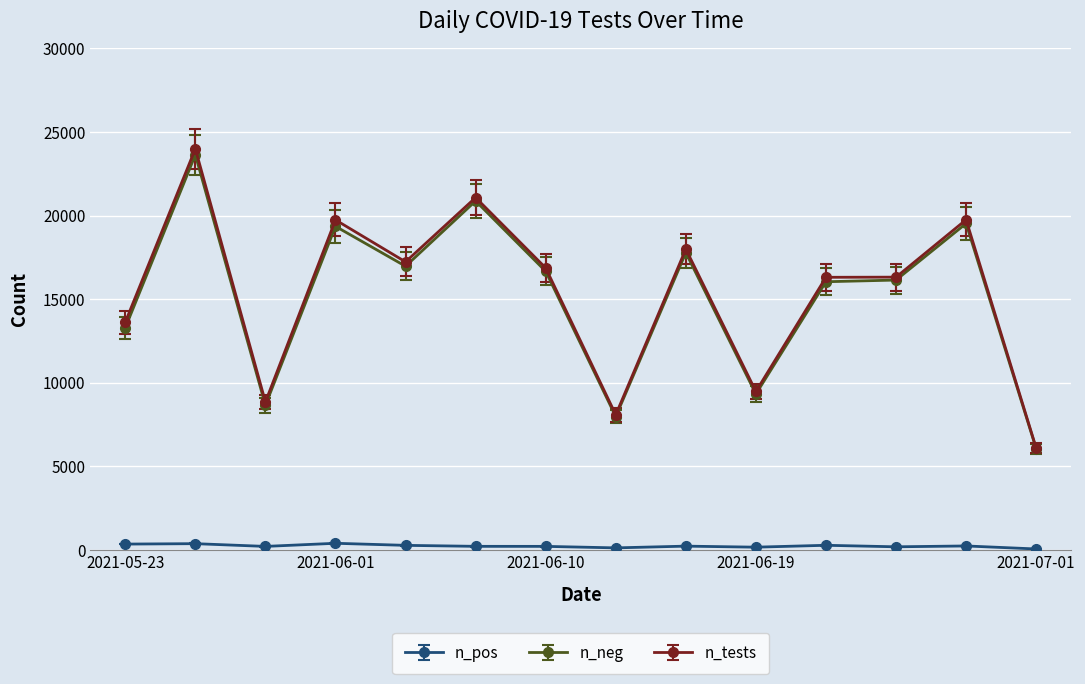

Which series has the widest spread of values?

n_tests